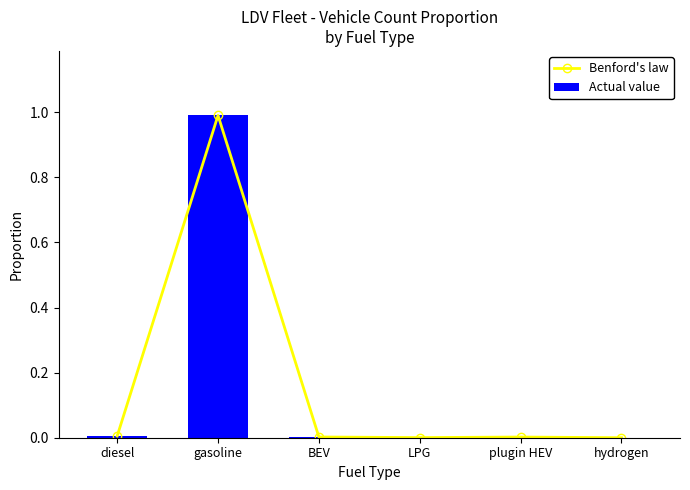

Where is the first local maximum for Benford's law?

gasoline